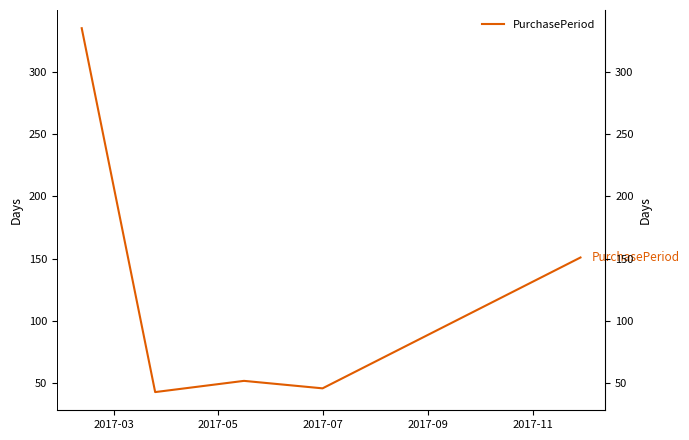

At which label is the value closest to 189?

2017-11